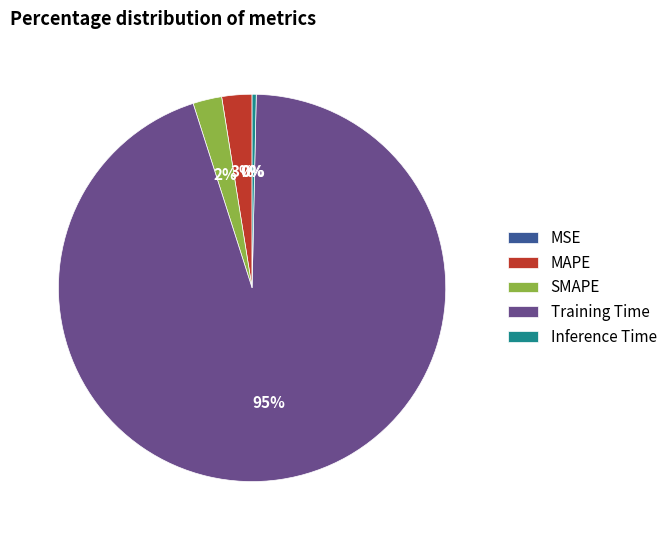

Between Training Time and MAPE, which is larger?

Training Time